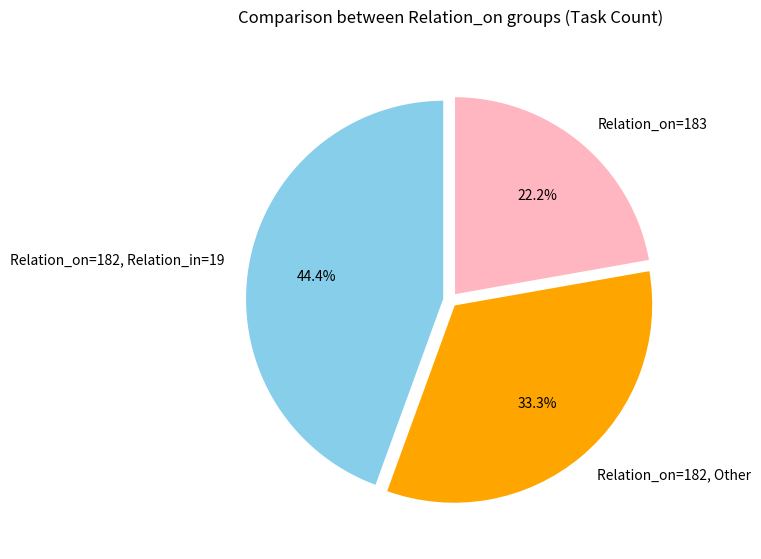

What is the ratio of the value at Relation_on=182, Other to the value at Relation_on=183?

1.5